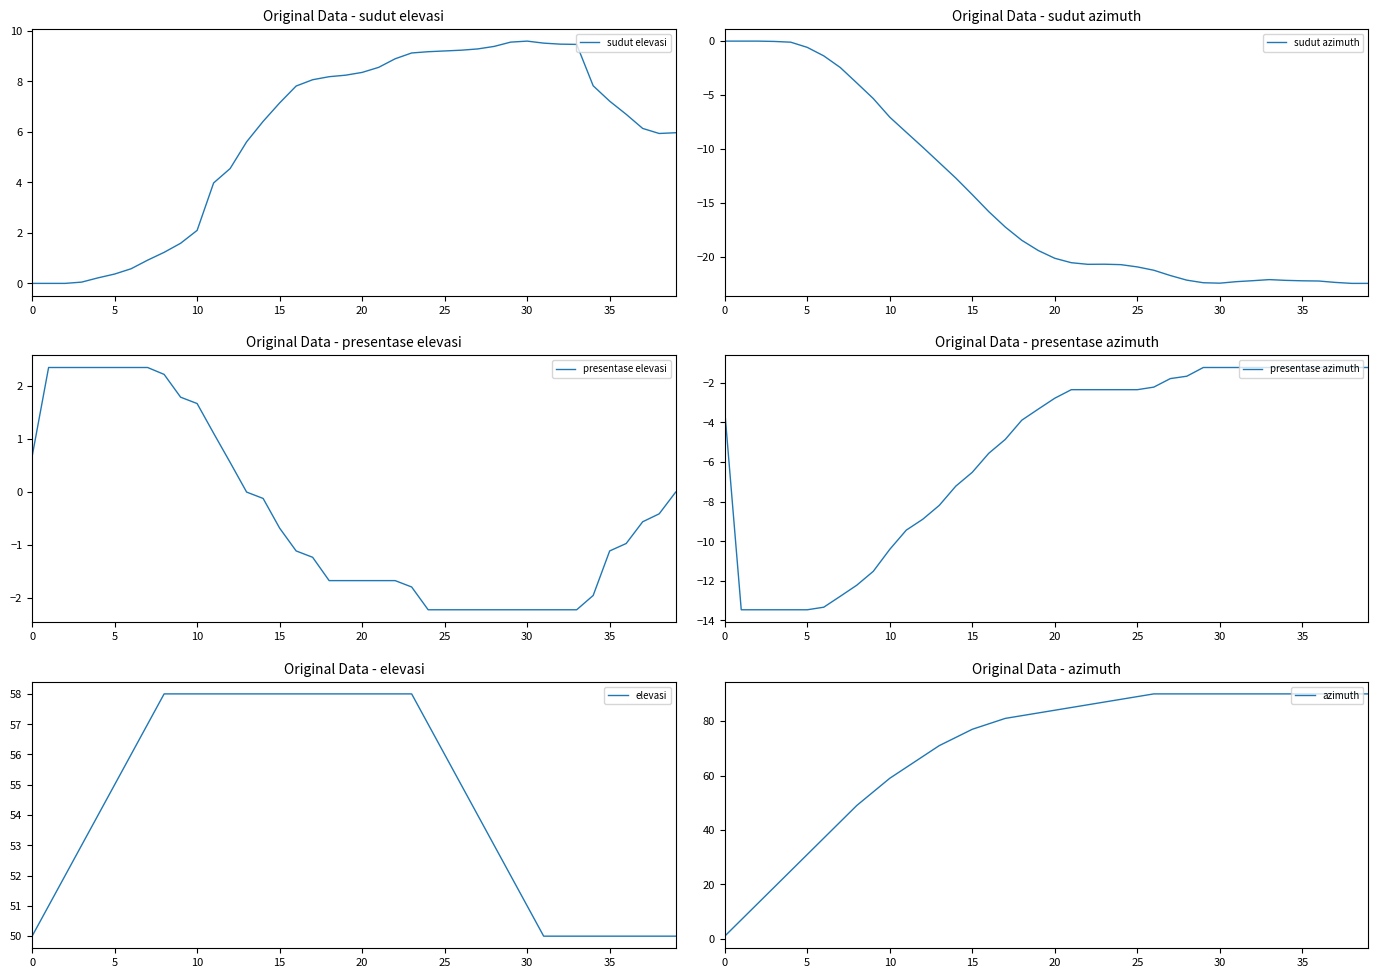

What is the maximum value shown in the chart?

90.0